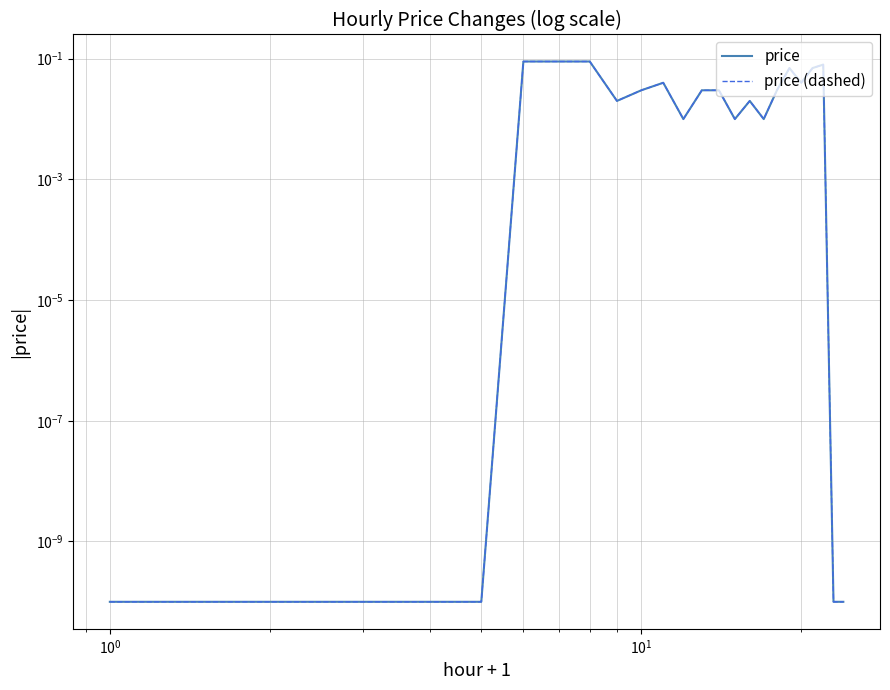

The price (dashed) series shows 0.0 at $\mathdefault{10^{1}}$. True or false?

False